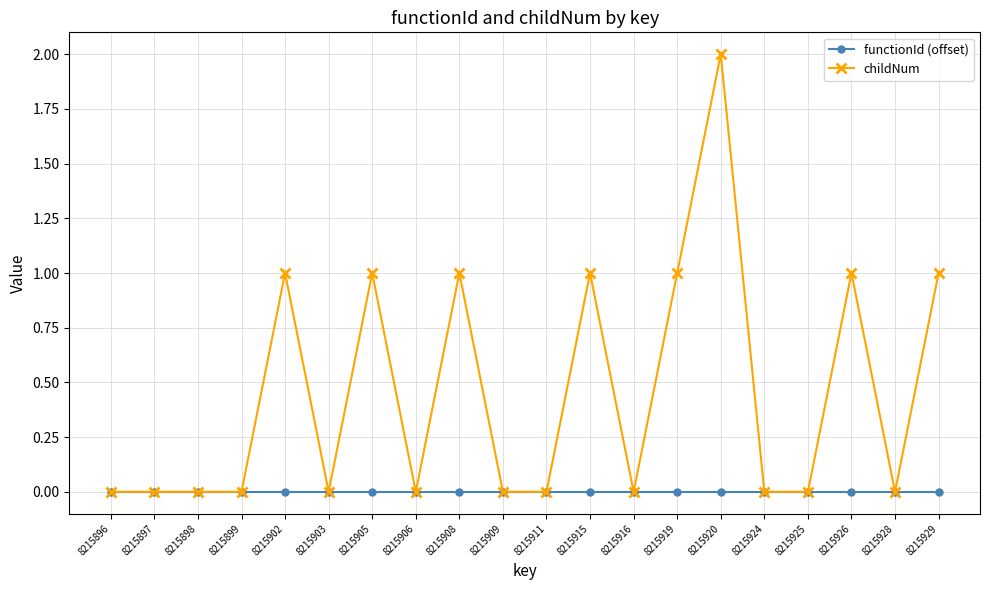

Which series has the widest spread of values?

childNum